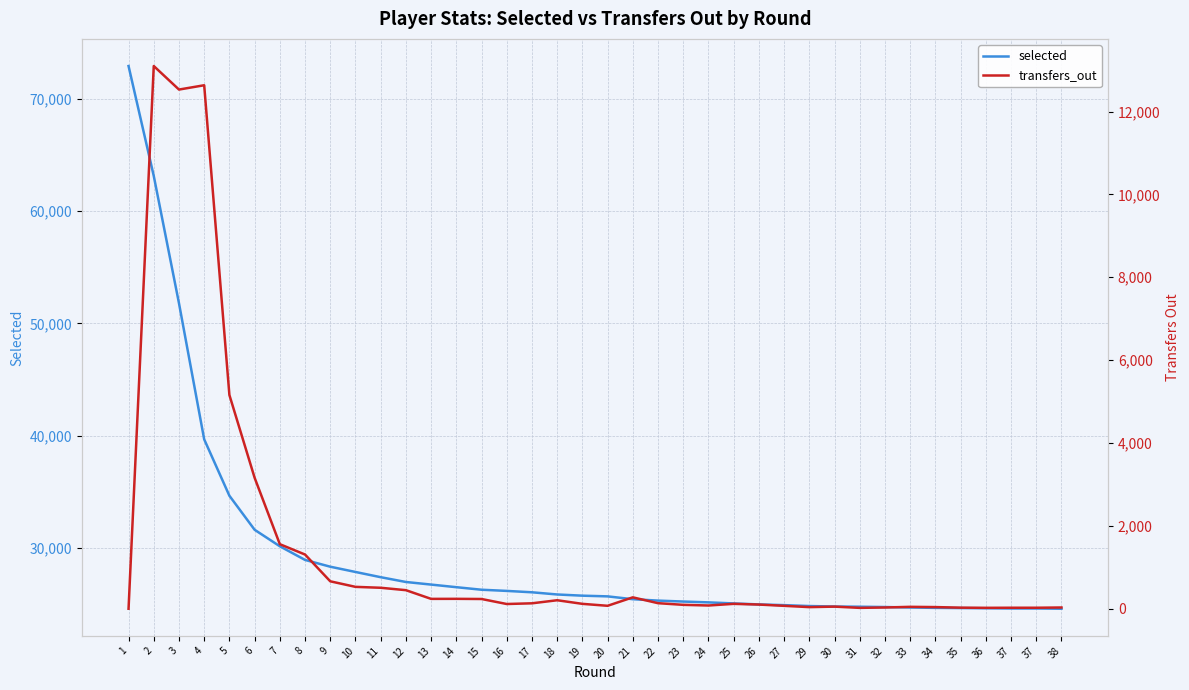

What is the average value of the transfers_out series?

1425